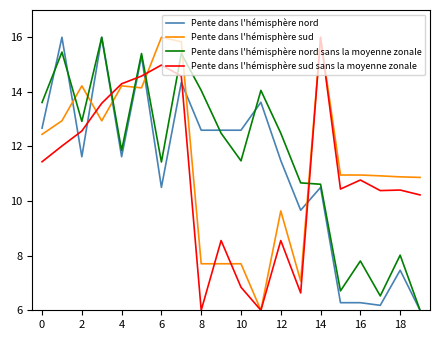

Rank the series by their average value, from highest to lowest.

Pente dans l'hémisphère nord sans la moyenne zonale, Pente dans l'hémisphère sud, Pente dans l'hémisphère nord, Pente dans l'hémisphère sud sans la moyenne zonale